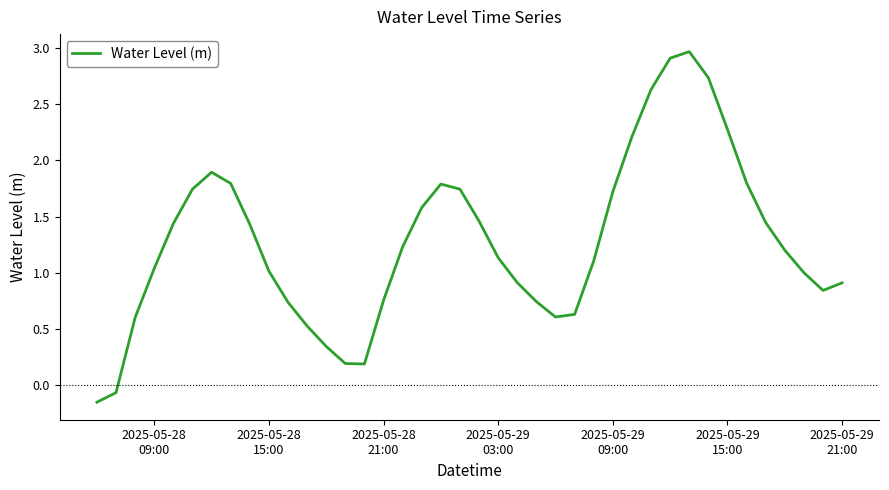

What is the difference between the maximum and minimum values?

3.1